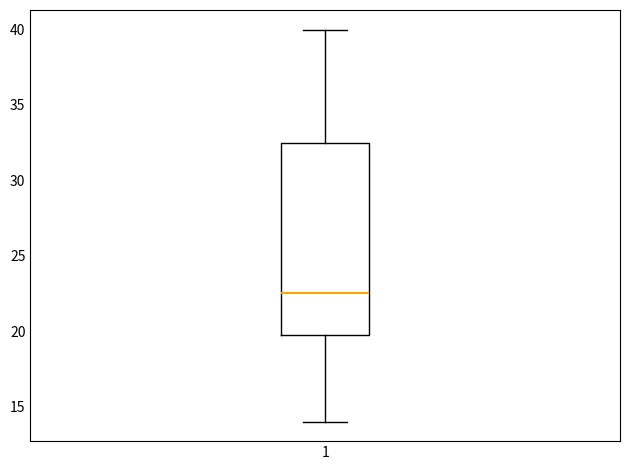

Transcribe this box plot: give where the median line is, the range the box spans, and where the two whiskers end, as read against the y-axis. The values are not printed on the chart, so give them approximately, as read against the axis.

median 22.5, box 20.0 to 32.5, whiskers 14.0 to 40.0